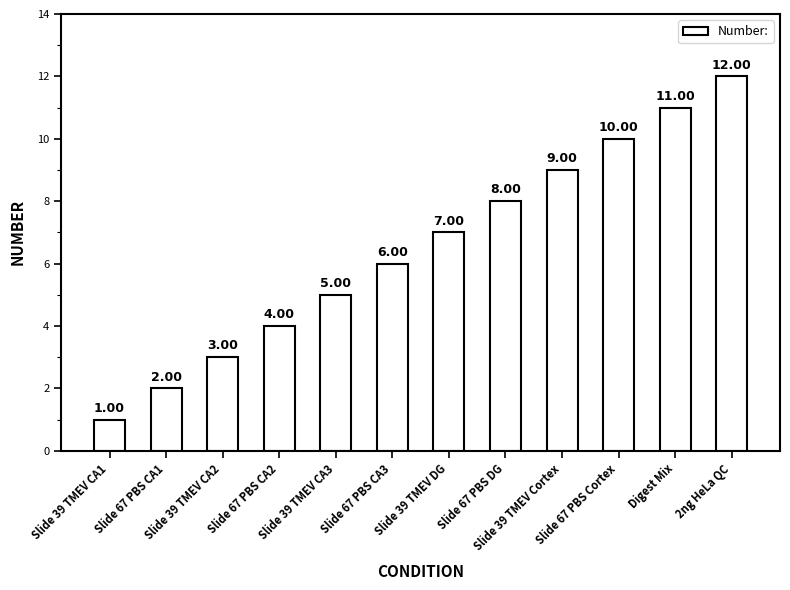

What is the difference between the second highest and second lowest values?

9